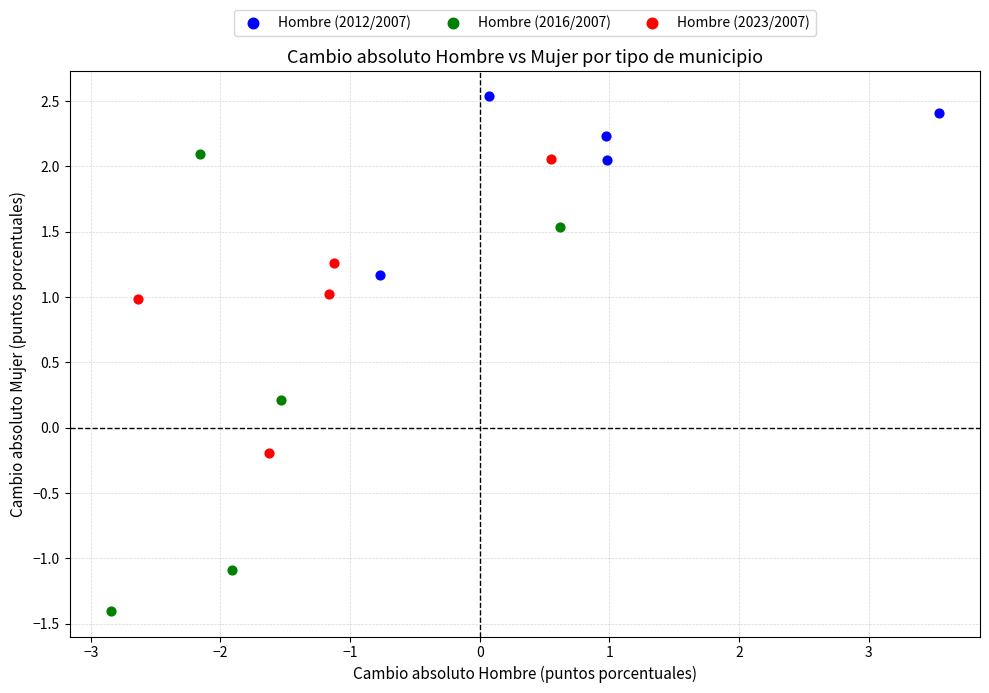

Which series contains the highest Y value?

Hombre (2012/2007)